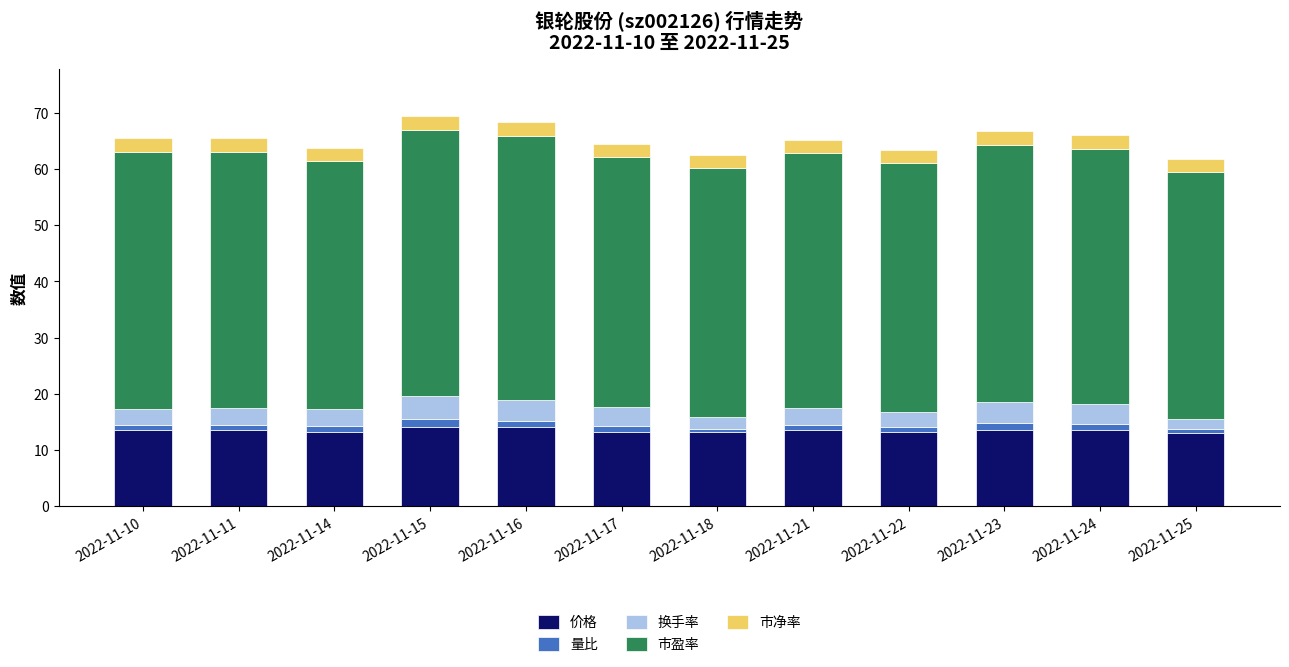

Does the chart contain any negative values?

No